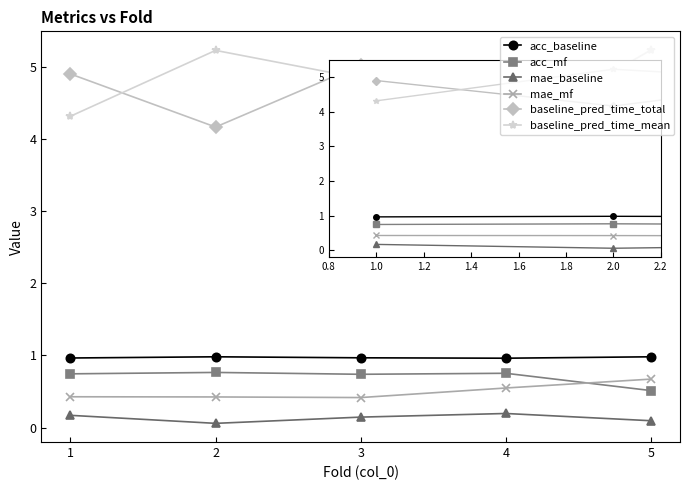

True or false: baseline_pred_time_total and mae_mf cross at least once.

False